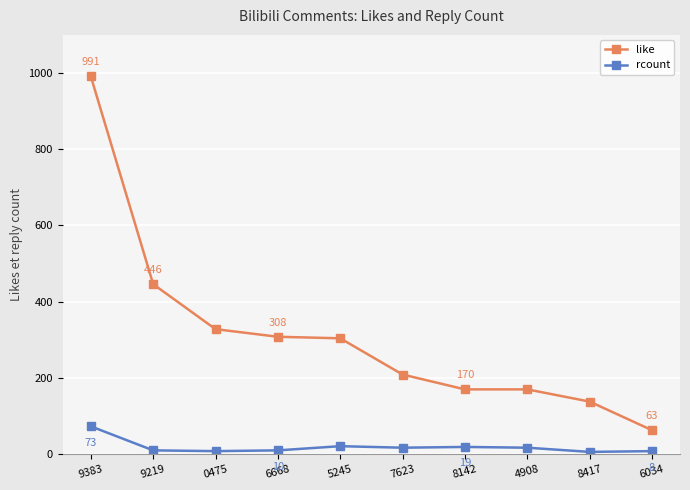

What is the difference between the maximum and minimum values in the like series?

928